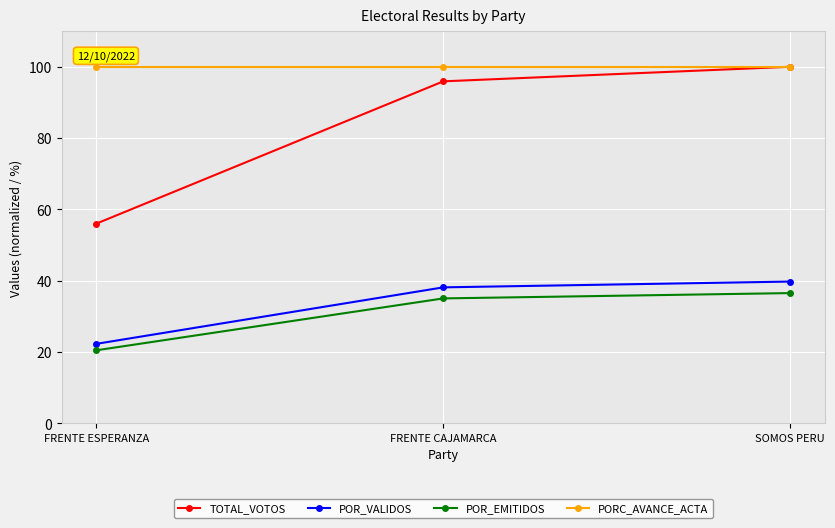

Reading left to right, transcribe all the data shown in this chart.

TOTAL_VOTOS: FRENTE ESPERANZA=56.0	FRENTE CAJAMARCA=95.9	SOMOS PERU=100.0
POR_VALIDOS: FRENTE ESPERANZA=22.2	FRENTE CAJAMARCA=38.1	SOMOS PERU=39.7
POR_EMITIDOS: FRENTE ESPERANZA=20.4	FRENTE CAJAMARCA=35.0	SOMOS PERU=36.5
PORC_AVANCE_ACTA: FRENTE ESPERANZA=100.0	FRENTE CAJAMARCA=100.0	SOMOS PERU=100.0